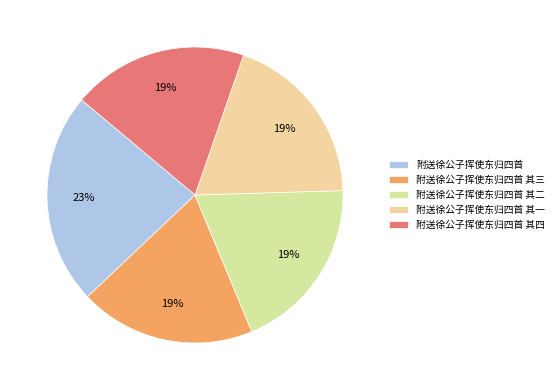

Is it true that 附送徐公子挥使东归四首 其四 is 19% of the pie?

True